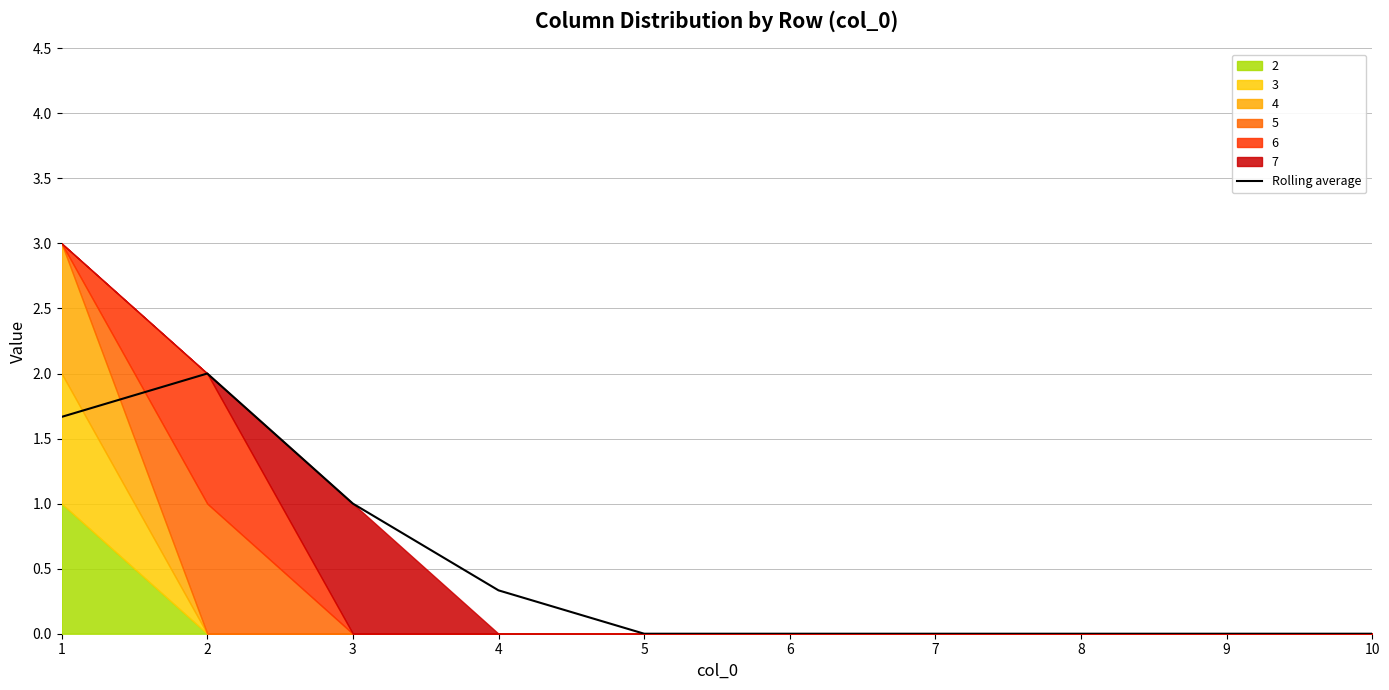

Between 4 and 9, which is larger?

4